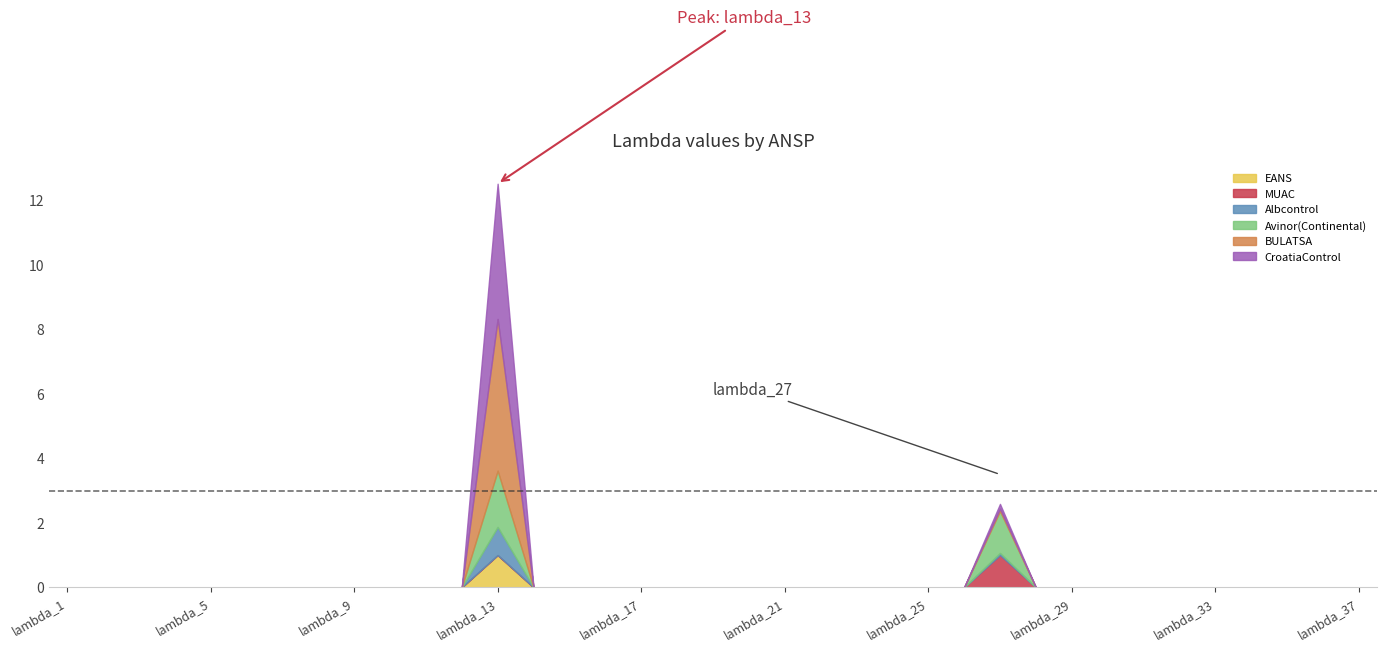

What are all the series names shown in the legend?

EANS, MUAC, Albcontrol, Avinor(Continental), BULATSA, CroatiaControl